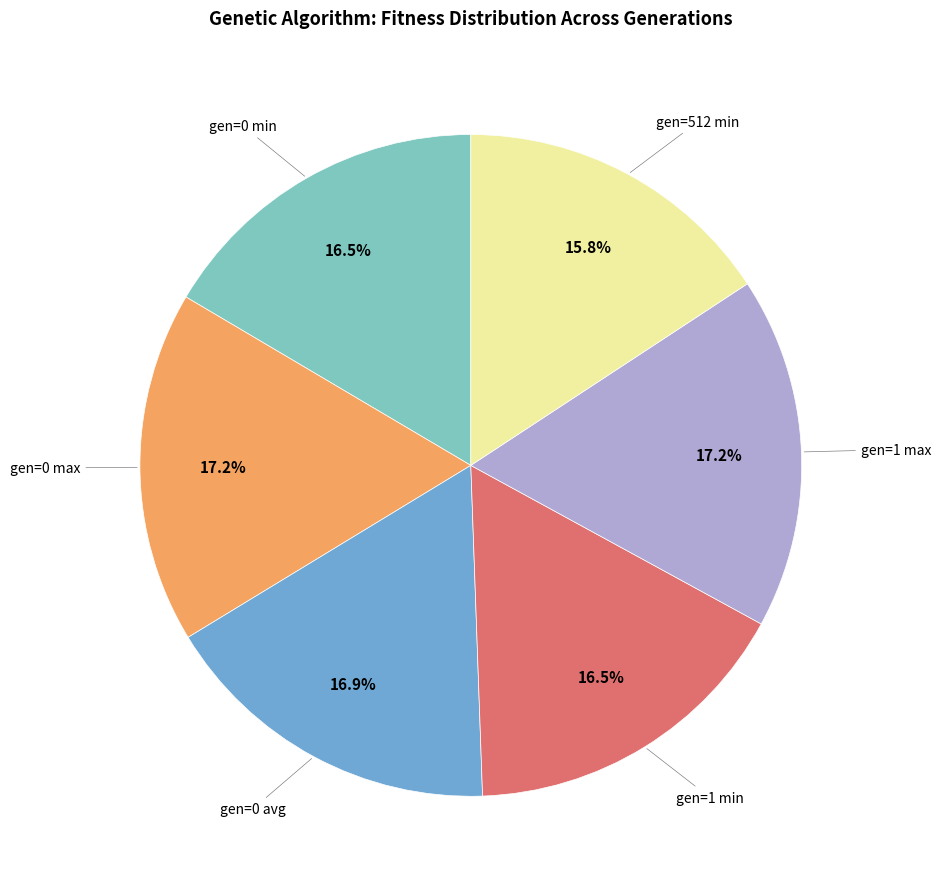

Is there a majority slice in this chart?

No